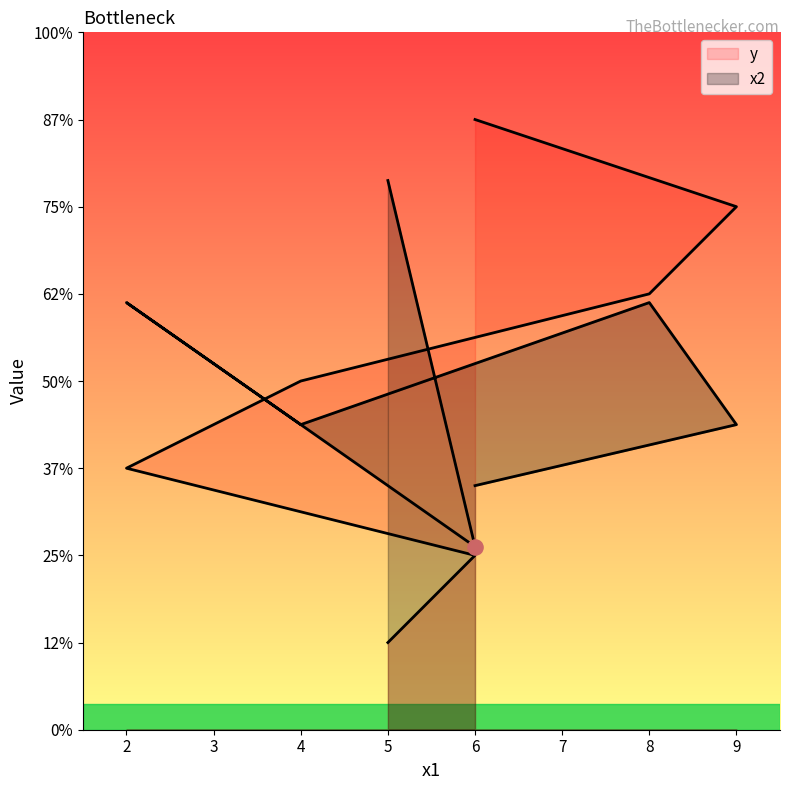

At how many categories does at least one series exceed 221?

6